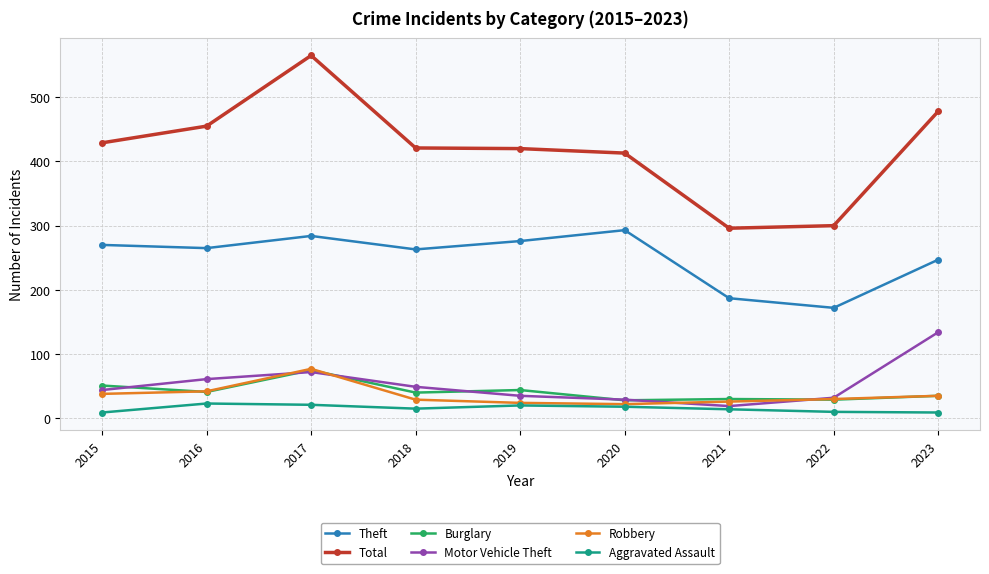

What is the difference between the Robbery values at 2017 and 2020?

55